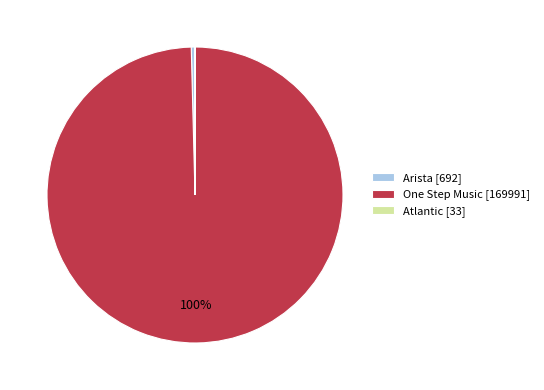

Is it true that One Step Music [169991] is 100% of the pie?

True